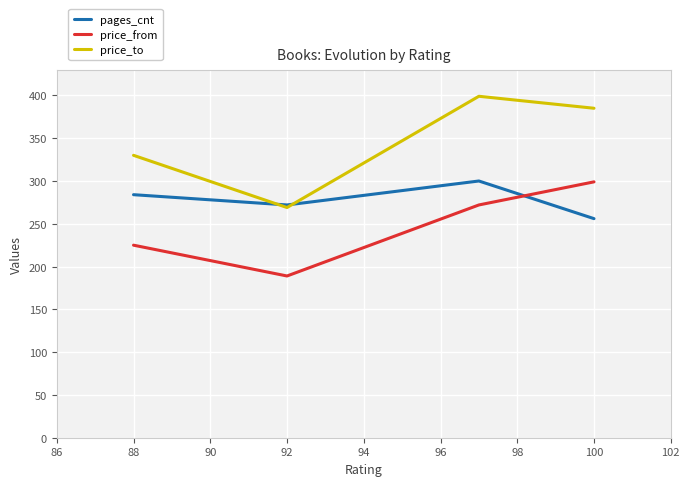

How many lines are shown in the chart?

3